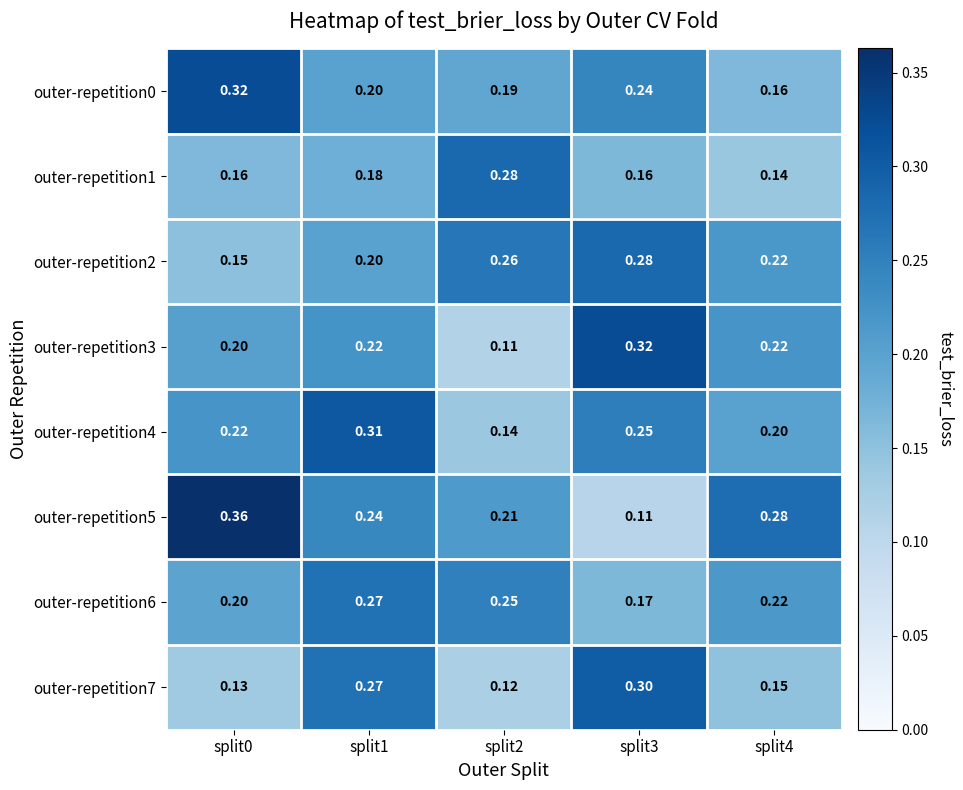

Is the value of outer-repetition6 at split4 greater than the value of outer-repetition0 at split2?

Yes